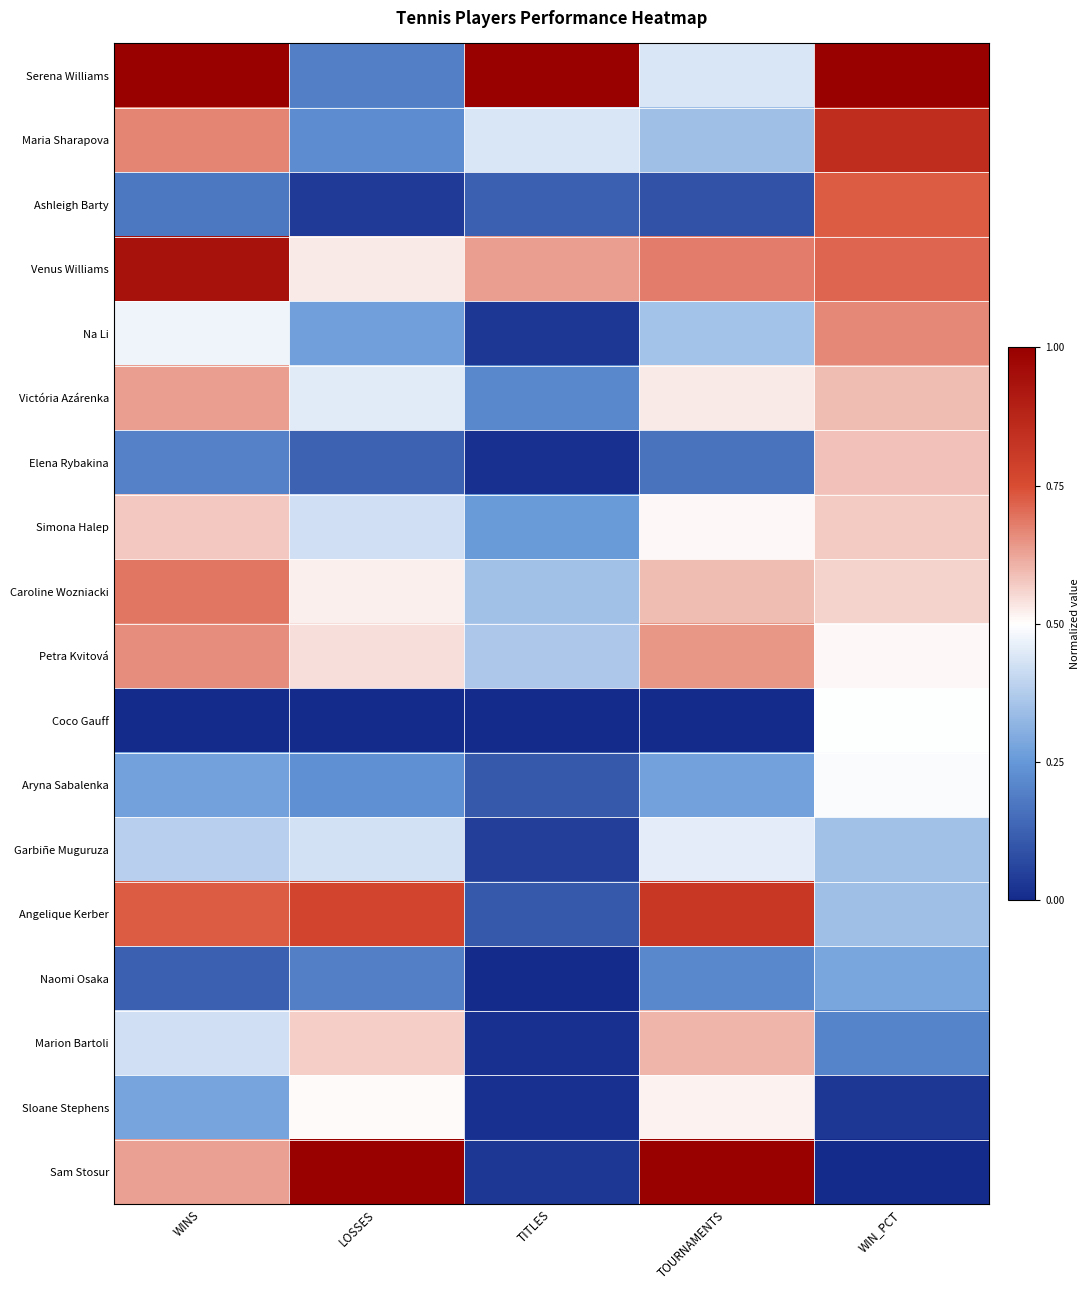

What is the difference between the highest and lowest values at WIN_PCT?

1.0